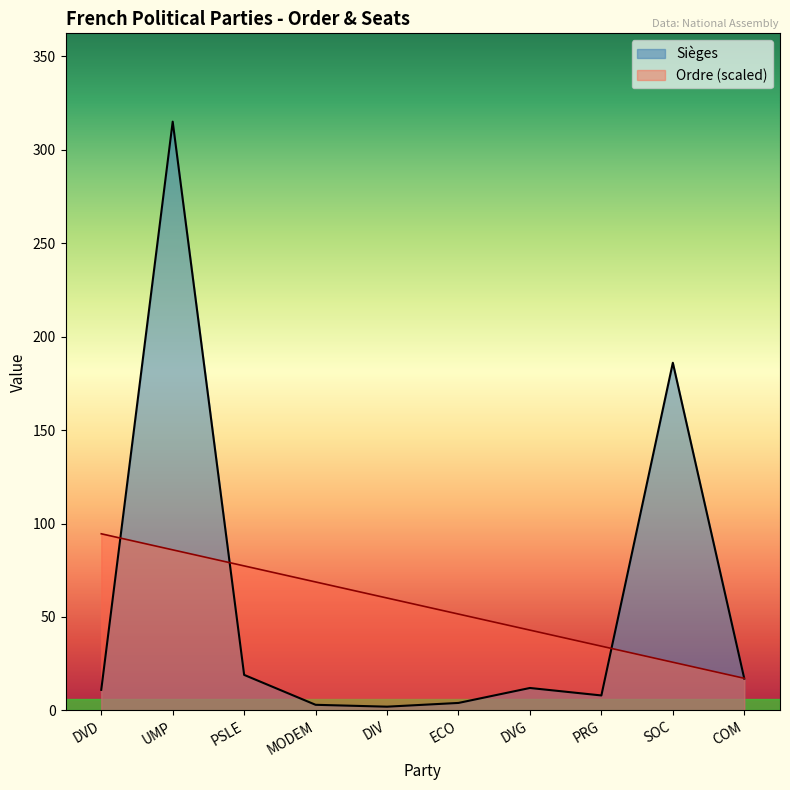

Between DVD and PSLE, which series saw the biggest shift?

Ordre (scaled)